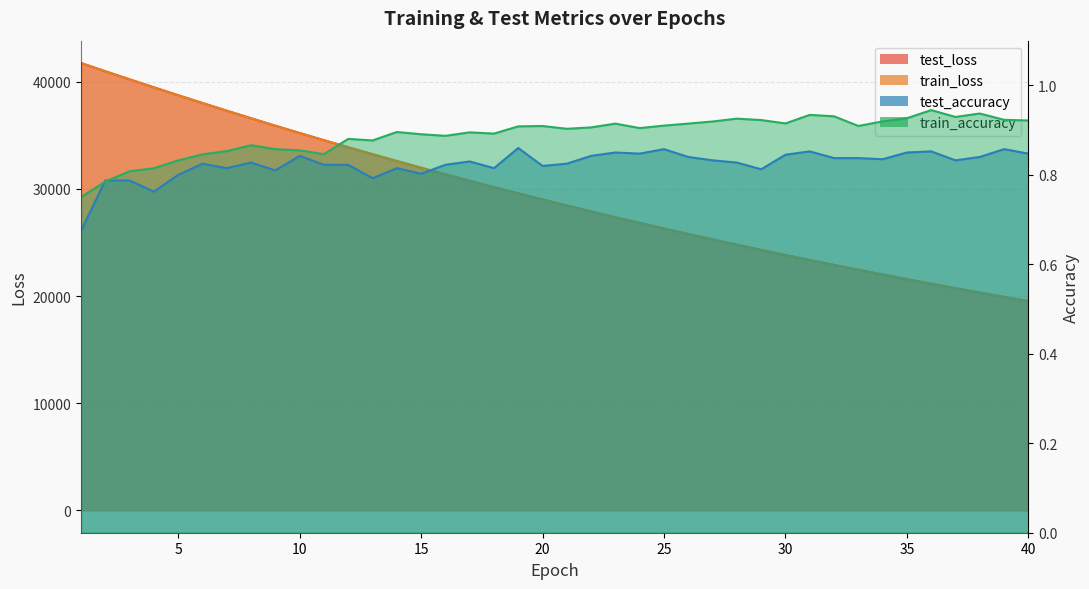

What are all the series names shown in the legend?

test_loss, train_loss, test_accuracy, train_accuracy